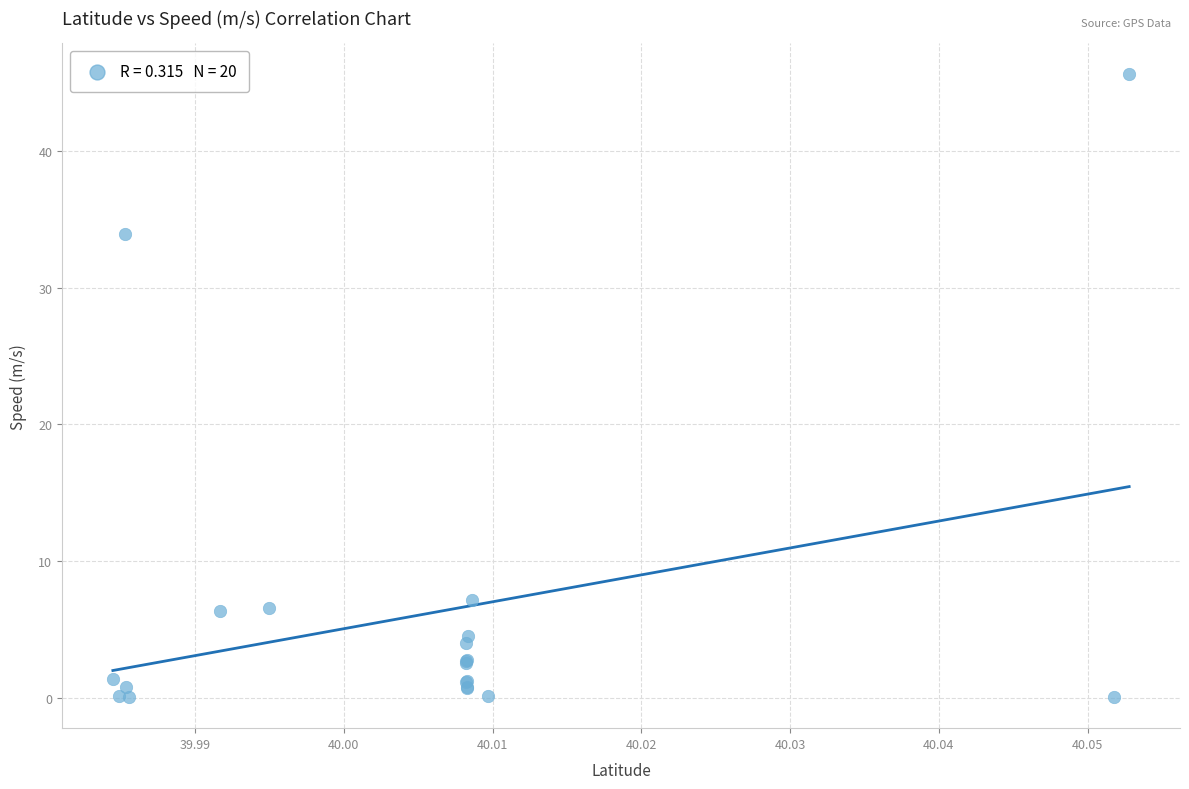

What Y value in the scatter plot is closest to 22?

33.9